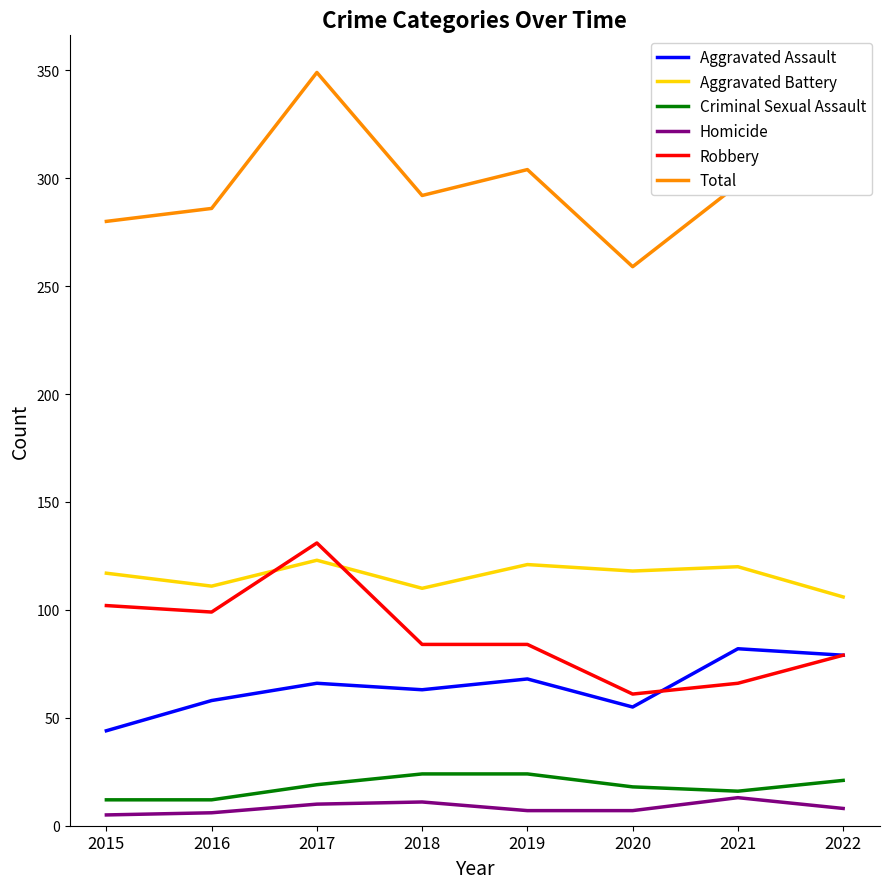

What is the smallest value displayed?

5